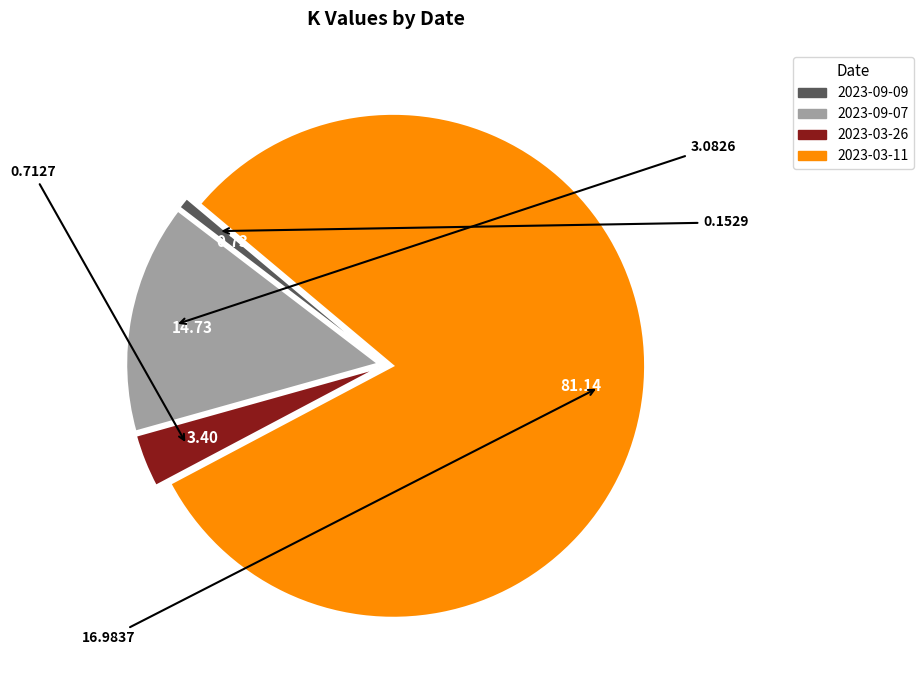

Do 2023-09-09 and 2023-03-26 together represent more than half of the pie?

No